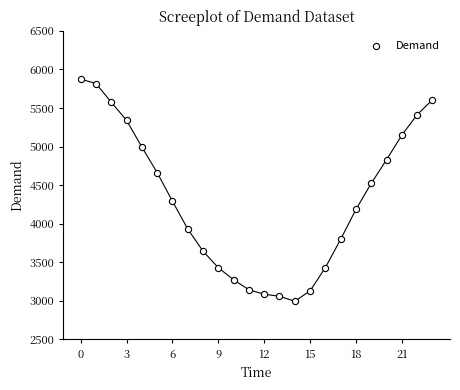

What Y value in the scatter plot is closest to 4434?

4523